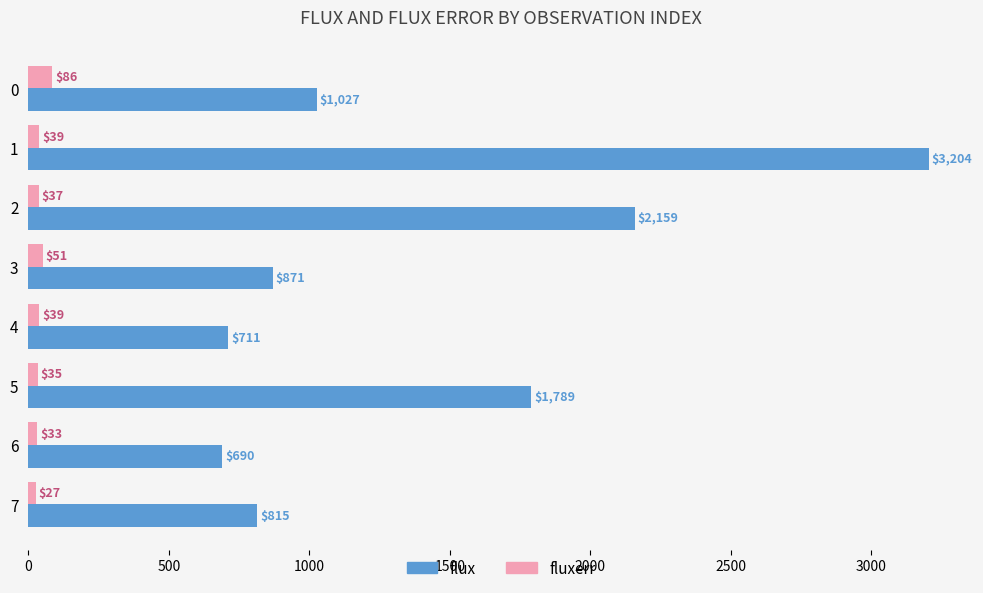

Which category has the lowest value in the fluxerr series?

7